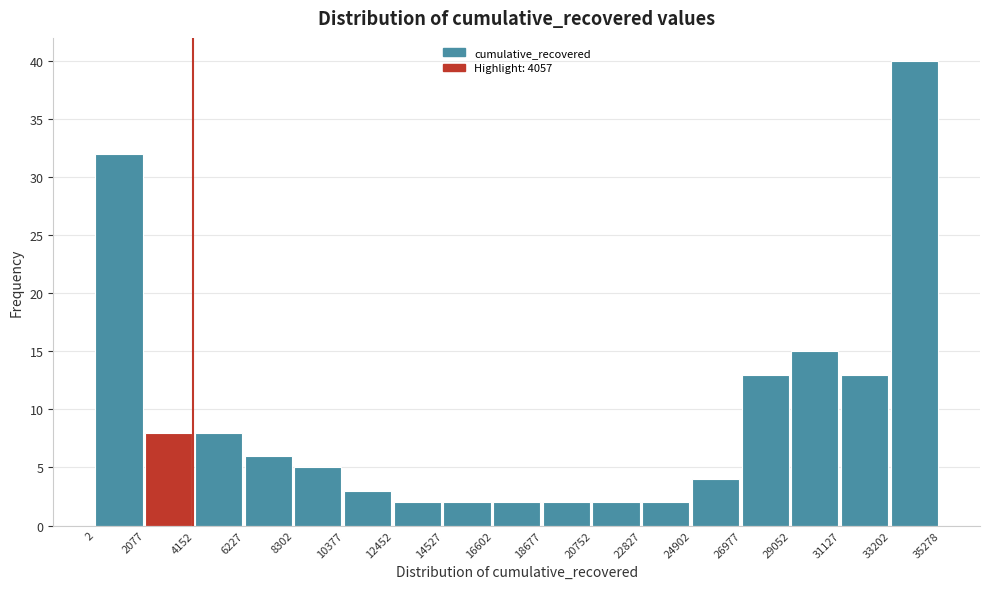

Reading left to right, transcribe this chart: for each bar, give the range it covers on the x-axis and its height. The values are not printed on the chart, so give them approximately, as read against the axis.

2 to 2077: 32
2077 to 4152: 8
4152 to 6227: 8
6227 to 8302: 6
8302 to 10377: 5
10377 to 12452: 3
12452 to 14527: 2
14527 to 16602: 2
16602 to 18677: 2
18677 to 20752: 2
20752 to 22827: 2
22827 to 24902: 2
24902 to 26977: 4
26977 to 29052: 13
29052 to 31127: 15
31127 to 33202: 13
33202 to 35278: 40